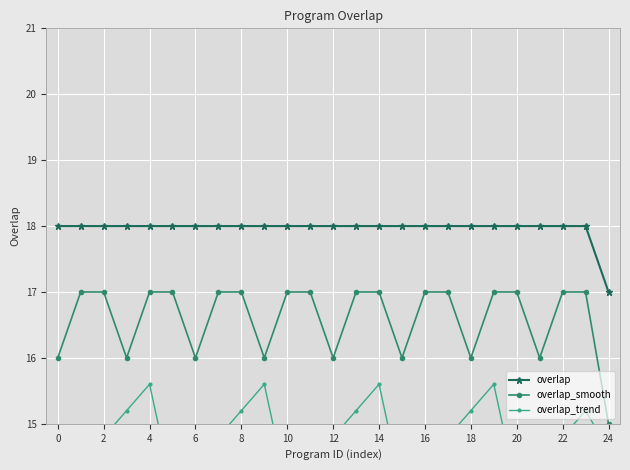

What is the value of the overlap point at the 2nd from the left?

18.0